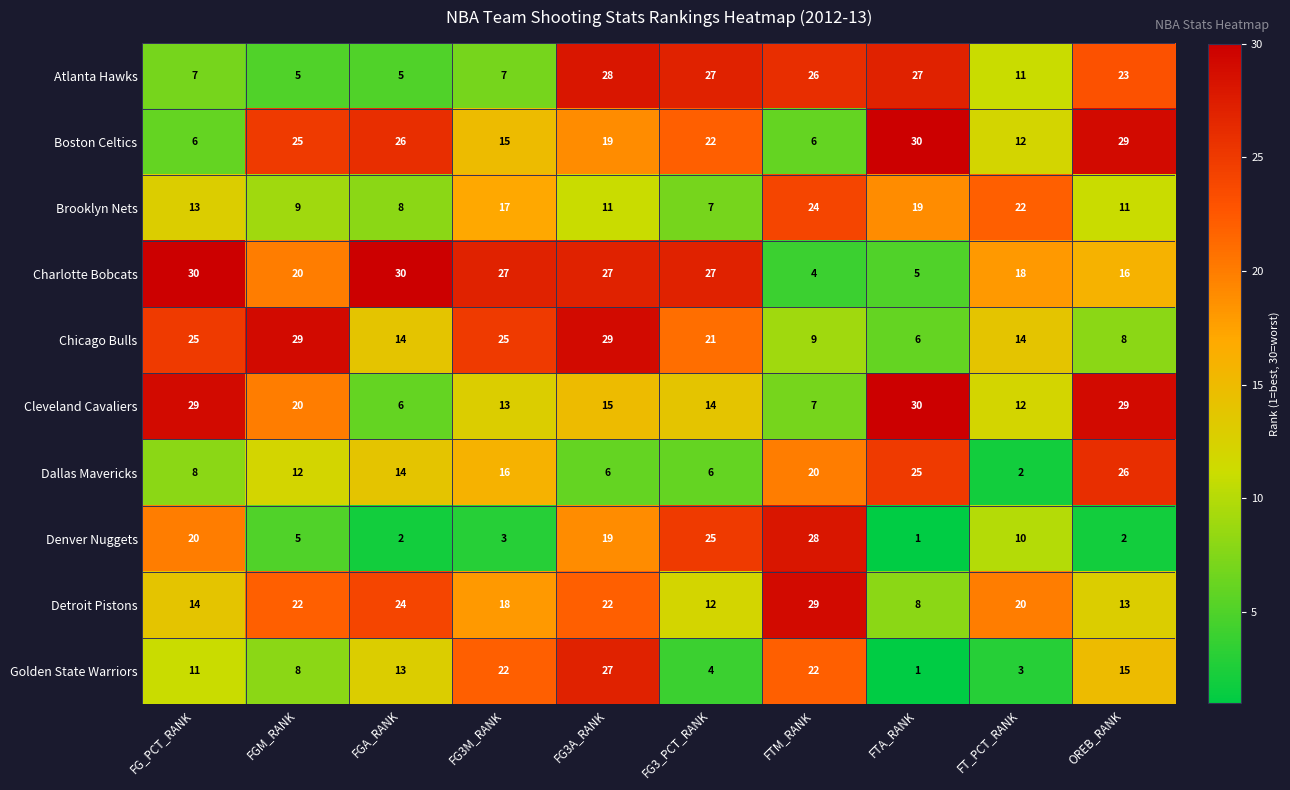

True or false: Brooklyn Nets has a value of 17 at FG3M_RANK.

True